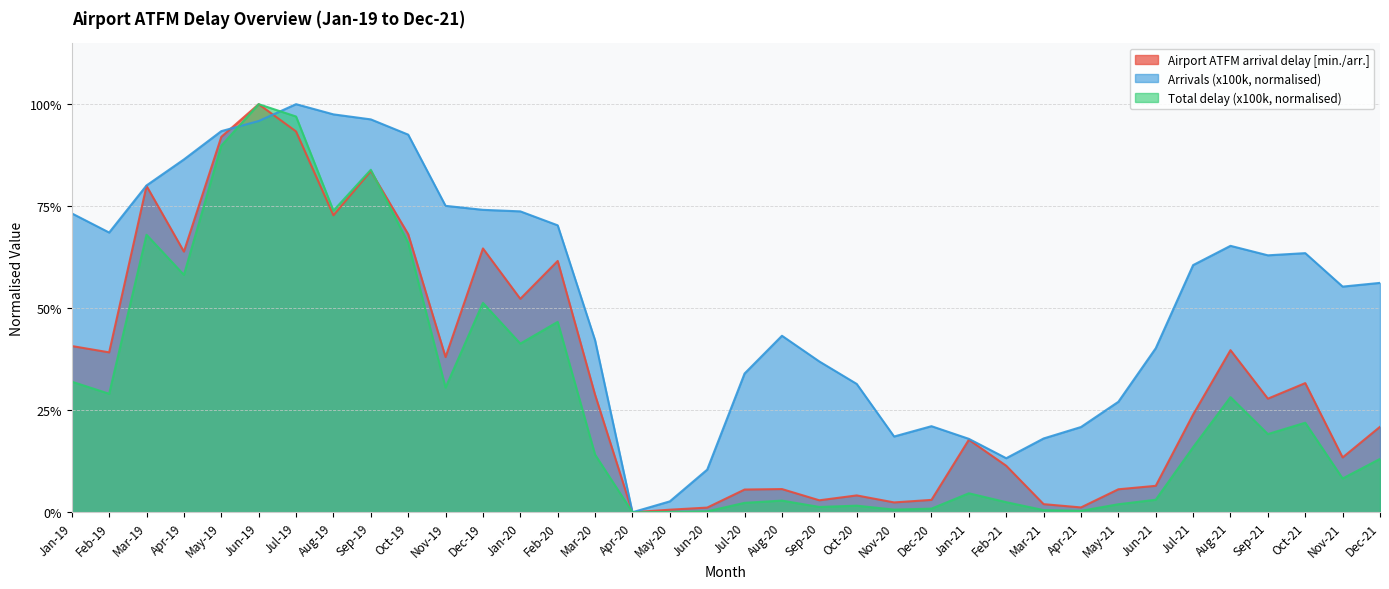

How many values in the Airport ATFM arrival delay [min./arr.] series exceed 0?

35